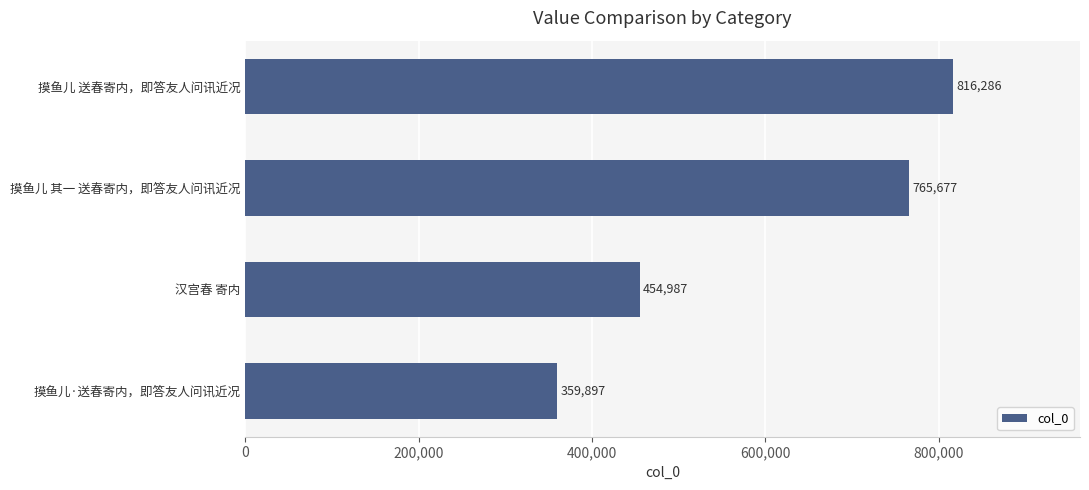

What is the ratio of the value at 摸鱼儿 送春寄内，即答友人问讯近况 to the value at 汉宫春 寄内?

1.8